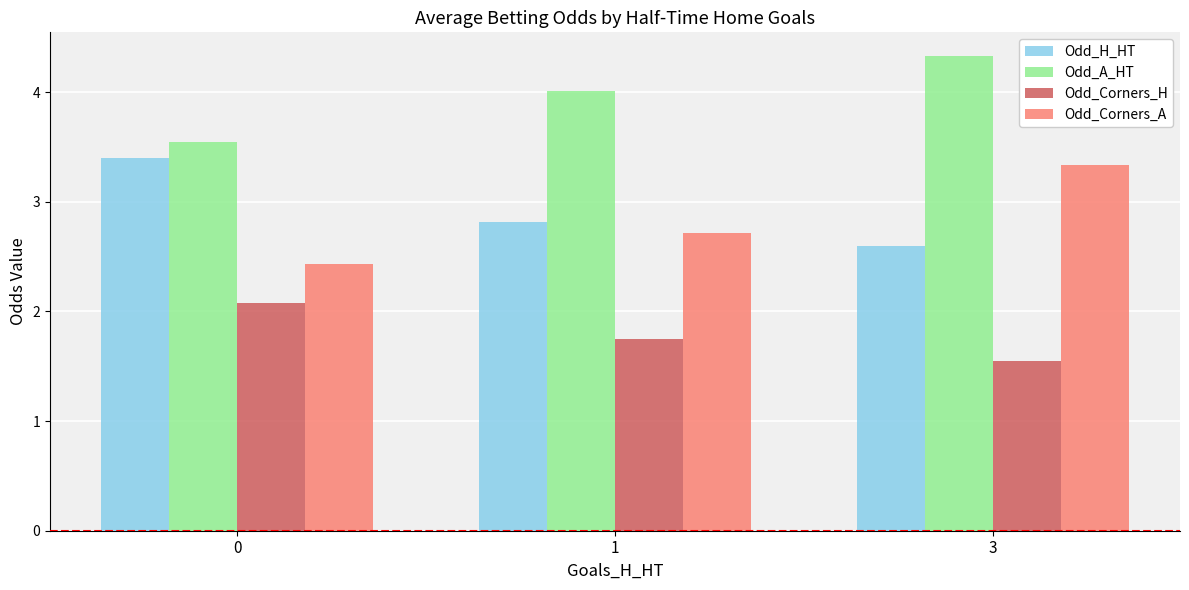

What is the difference between the maximum and minimum values in the Odd_Corners_A series?

0.9